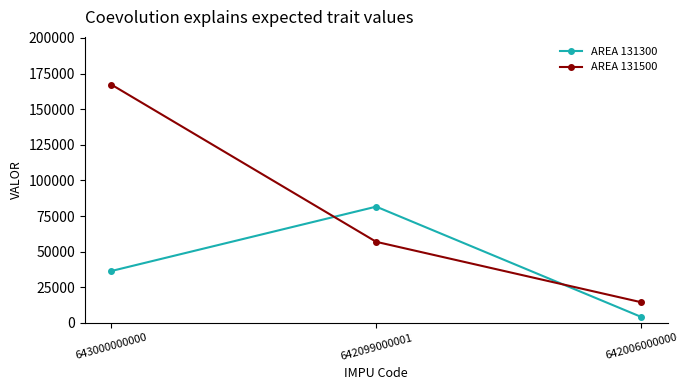

Where is AREA 131300 nearest to the value 42900?

643000000000